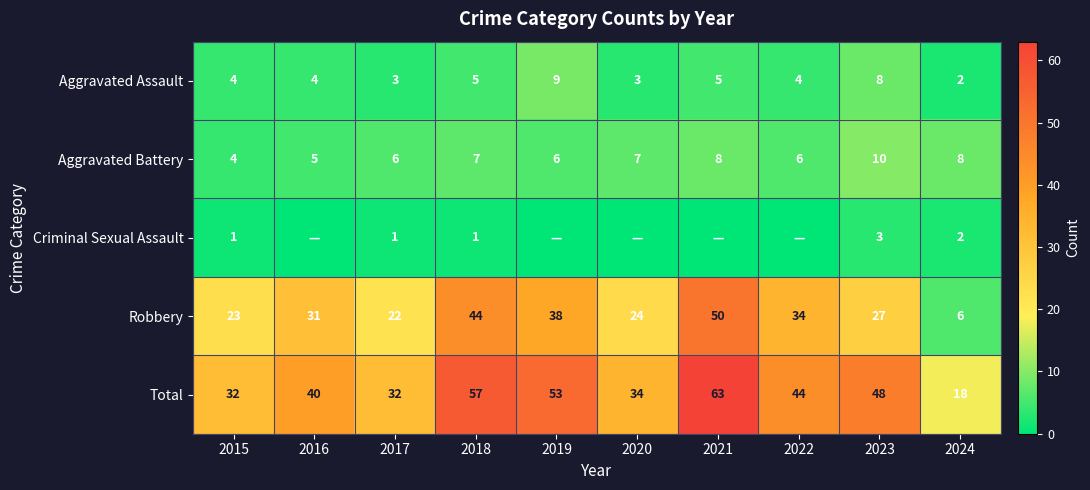

Where is Total nearest to the value 40?

2016